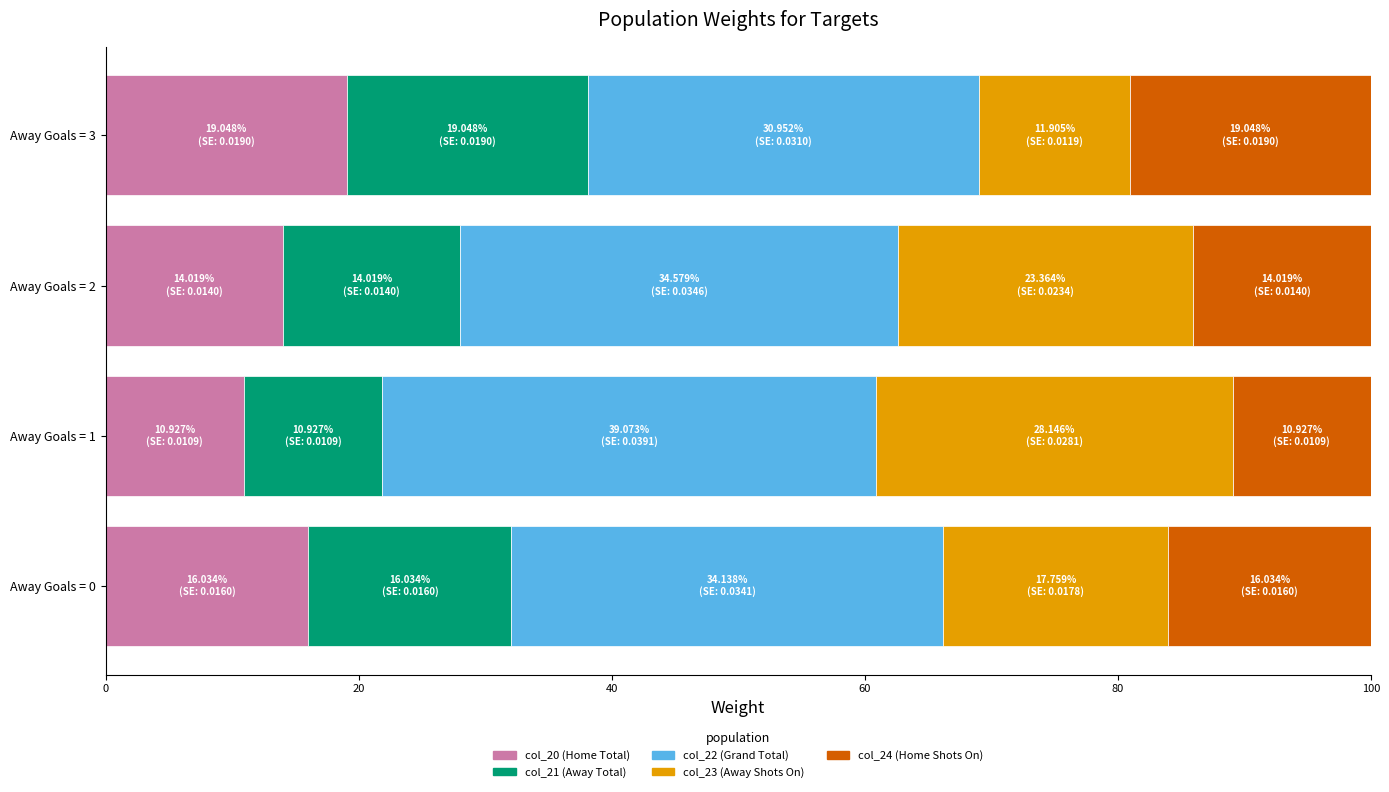

Which category has the lowest value in the col_20 (Home Total) series?

Away Goals = 1